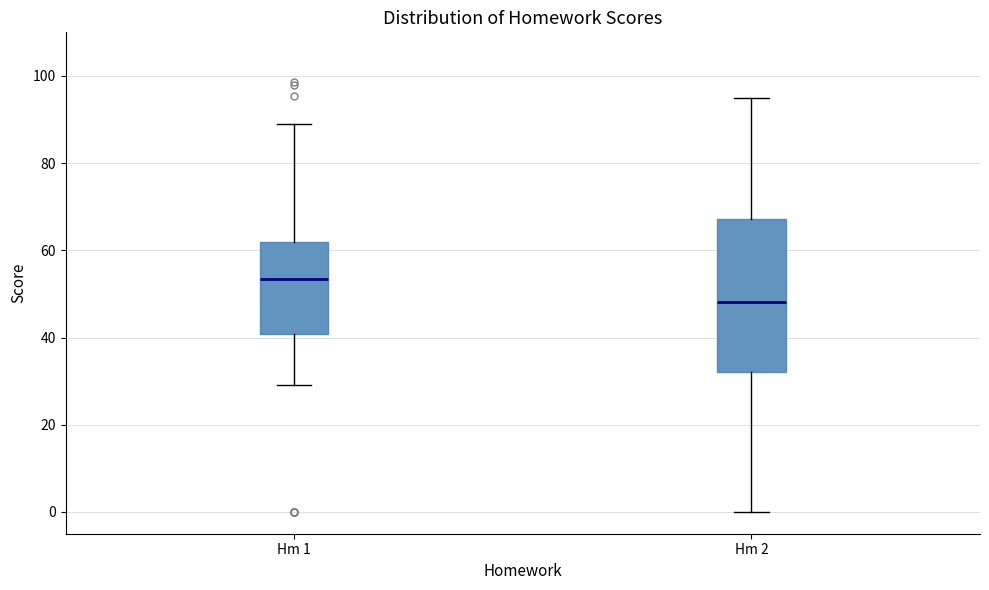

Comparing the boxes themselves (not the whiskers), which one is the tallest?

Hm 2